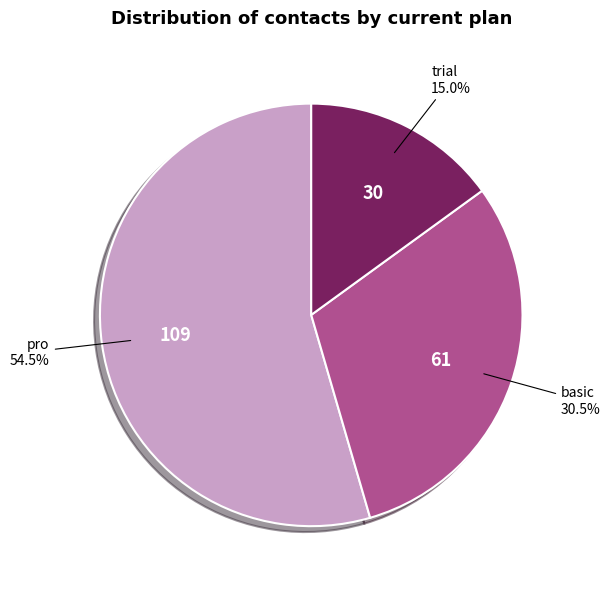

Which slice represents more than half of the pie?

pro